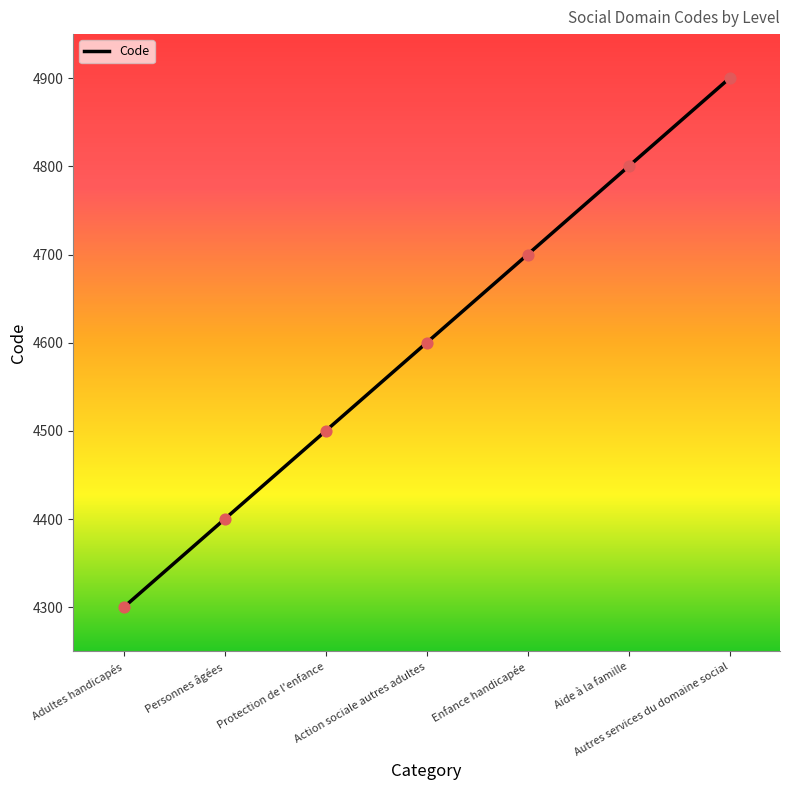

What is the ratio of the value at Protection de l'enfance to the value at Autres services du domaine social?

0.9